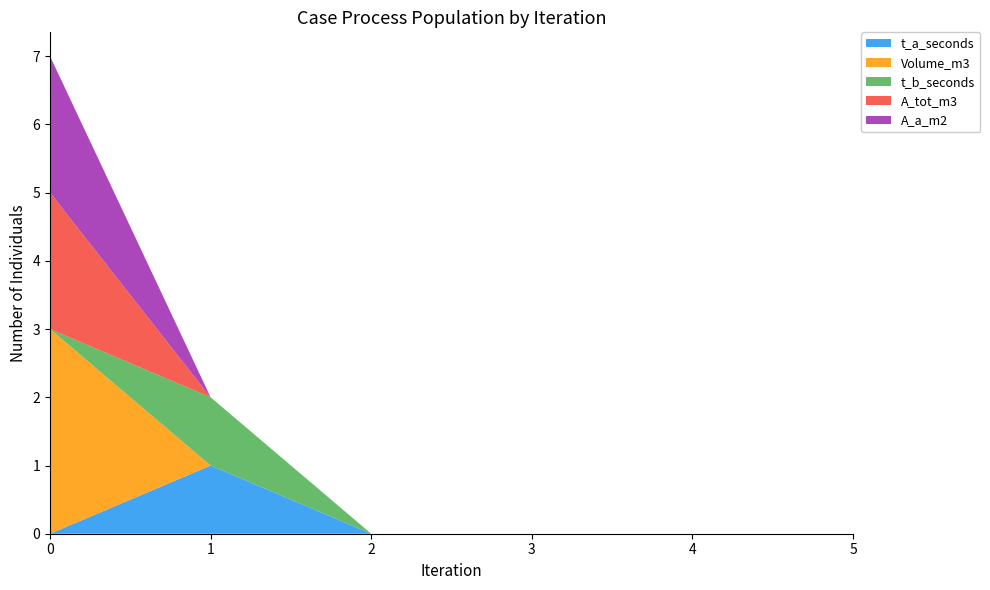

Reading right to left, list all the values displayed in this chart.

t_a_seconds: 0	0	0	0	1	0
Volume_m3: 0	0	0	0	0	3
t_b_seconds: 0	0	0	0	1	0
A_tot_m3: 0	0	0	0	0	2
A_a_m2: 0	0	0	0	0	2